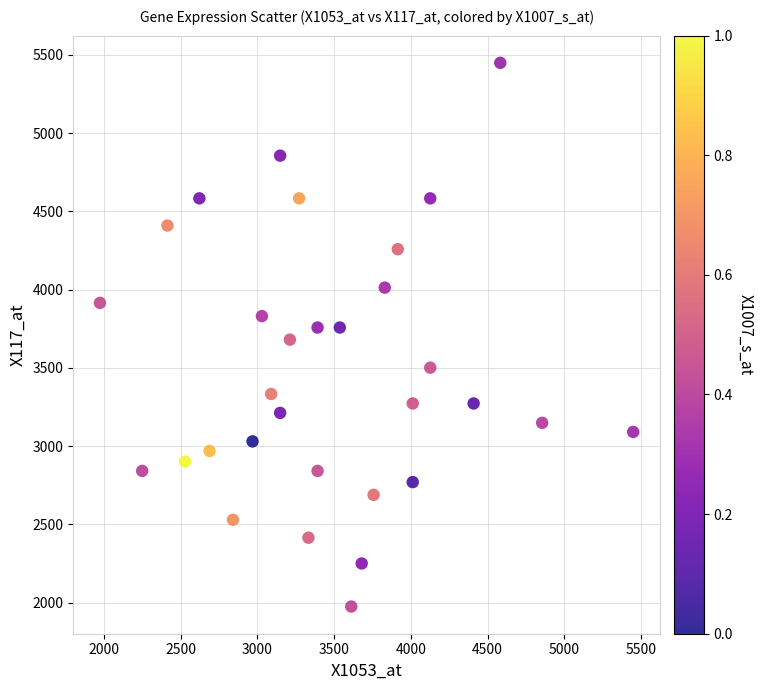

What is the range of X values (max minus min)?

3474.6